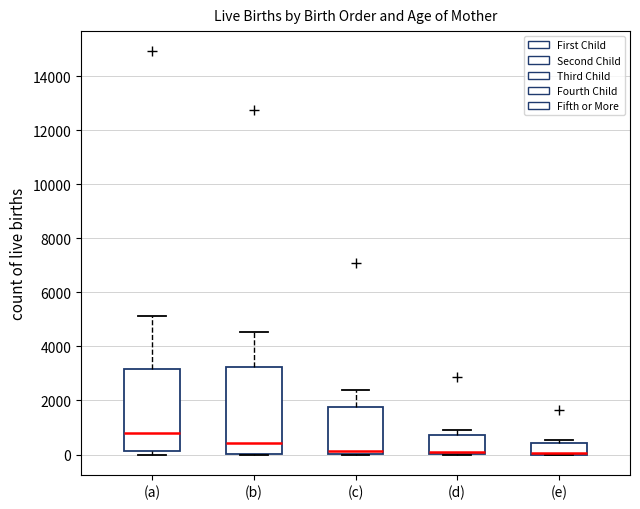

Which box has the highest median line?

(a)